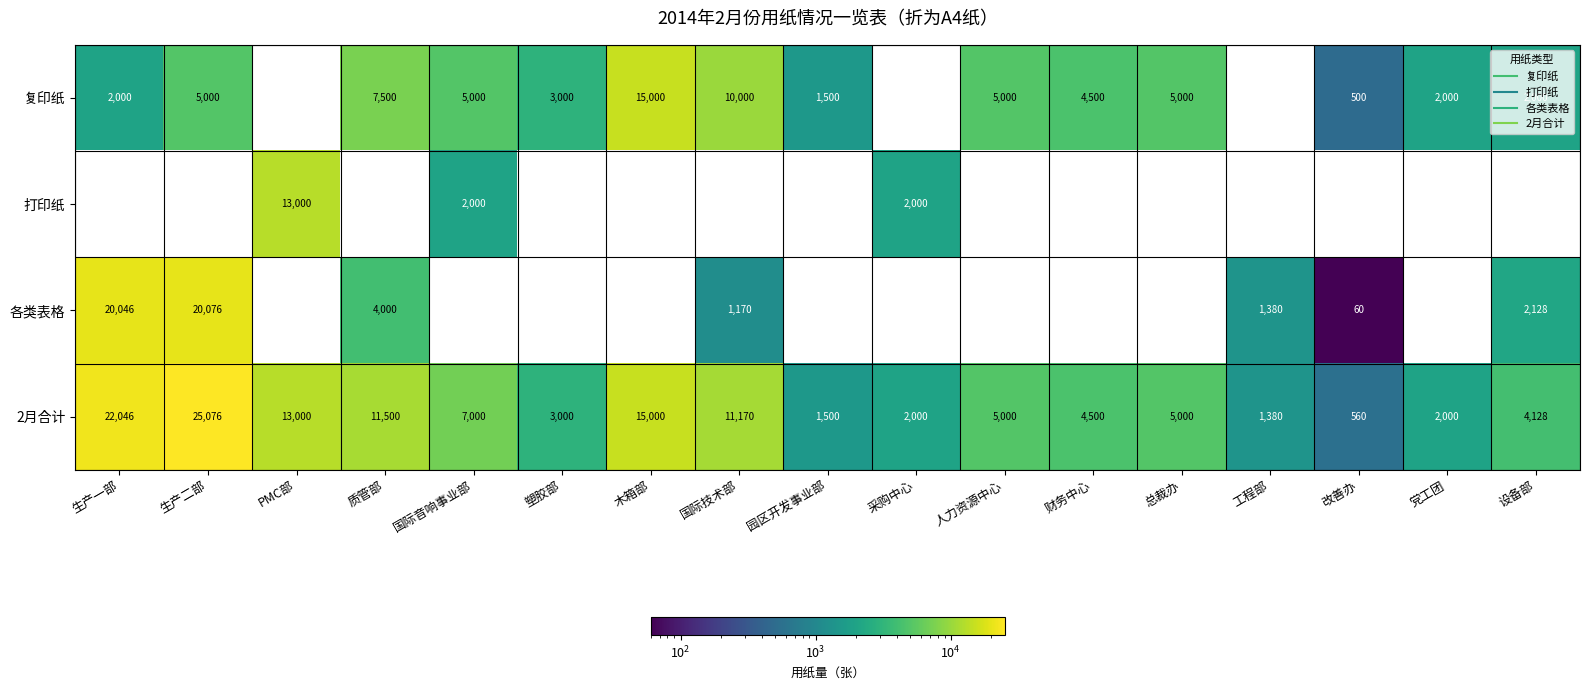

What is the spread (max minus min) of values at 国际音响事业部?

7000